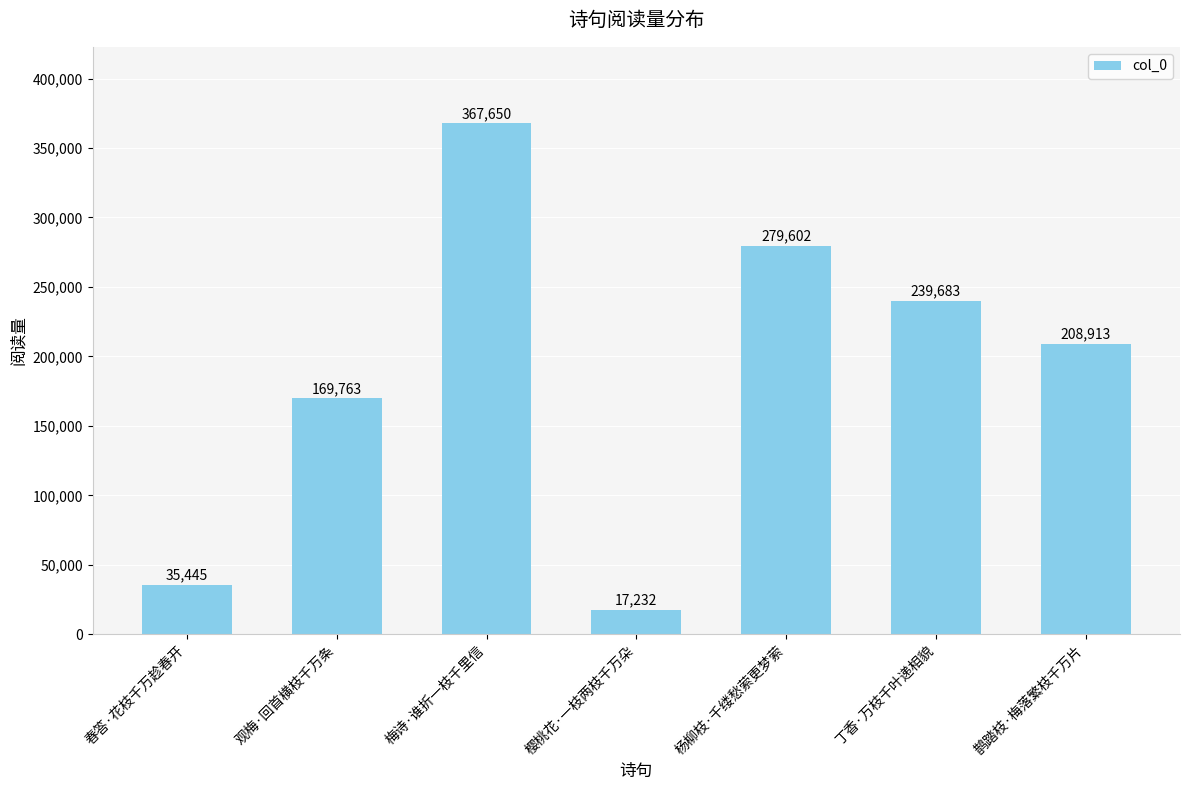

What is the sum of the values at 鹊踏枝·梅落繁枝千万片 and 丁香·万枝千叶递相貌?

448596